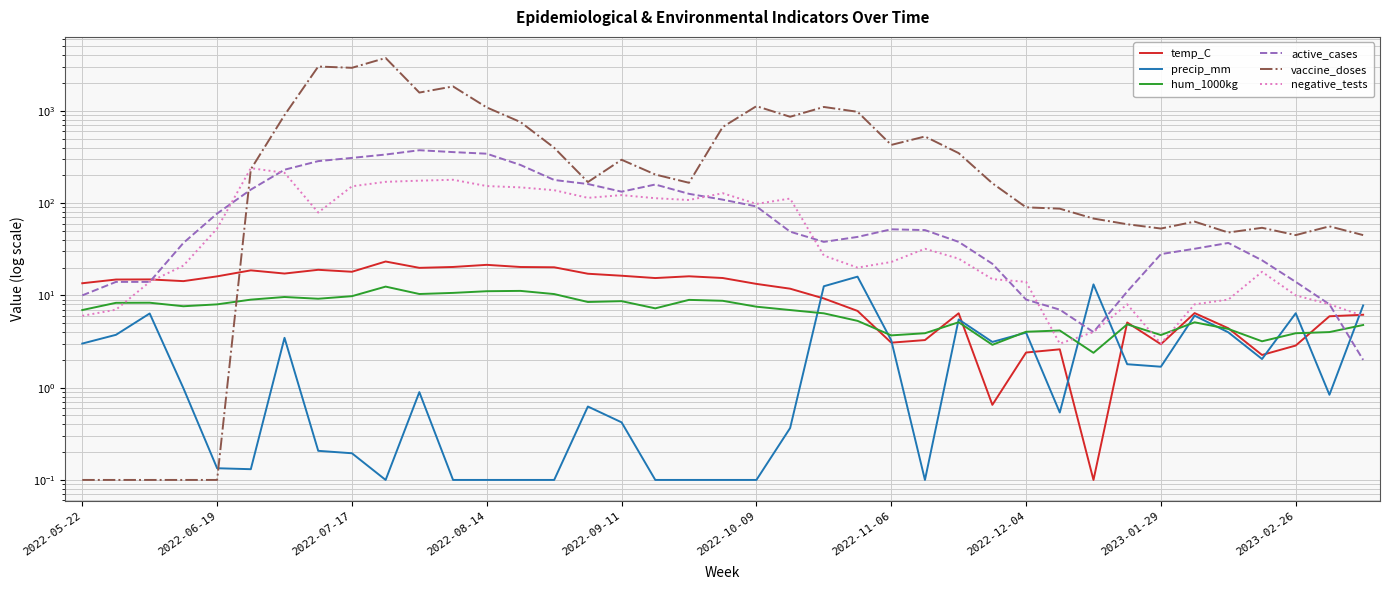

What are all the series names shown in the legend?

temp_C, precip_mm, hum_1000kg, active_cases, vaccine_doses, negative_tests